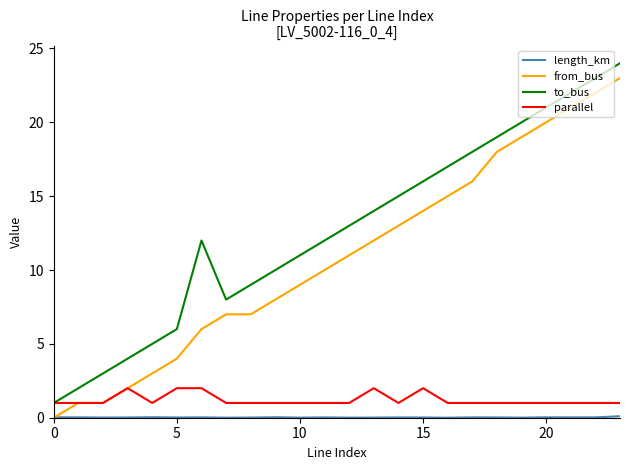

True or false: to_bus and from_bus intersect in this chart.

False